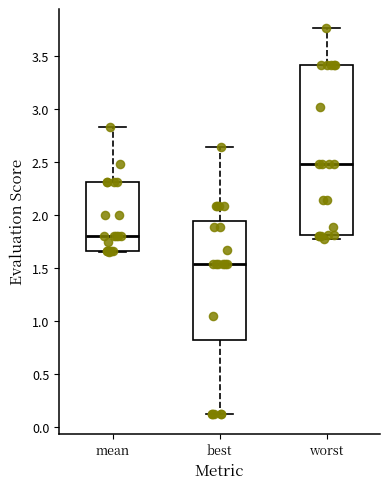

Which box is the tallest, from its lower edge to its upper edge?

worst